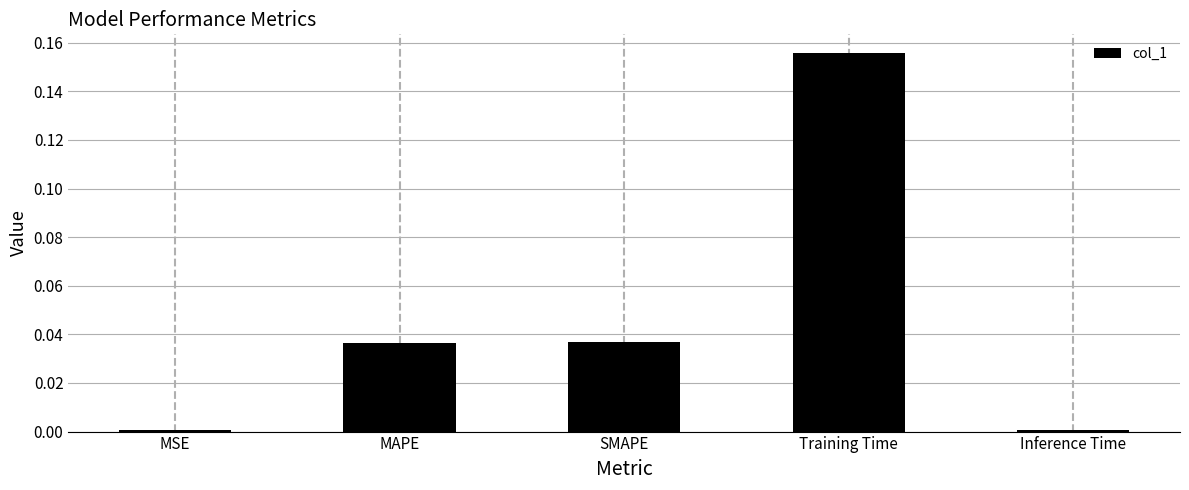

Count the number of data series in this chart.

1